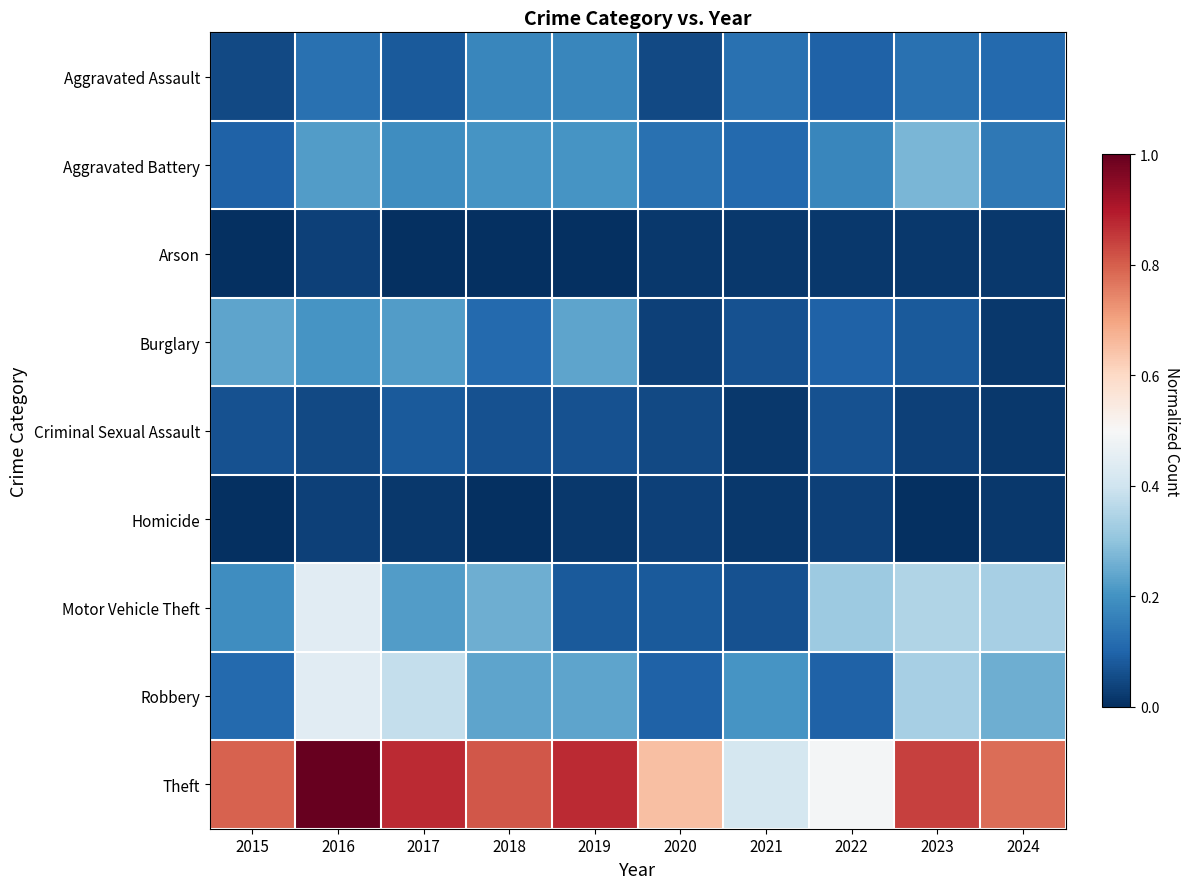

Reading right to left, transcribe all the data shown in this chart.

Aggravated Assault: 2024=0.1	2023=0.1	2022=0.1	2021=0.1	2020=0.0	2019=0.2	2018=0.2	2017=0.1	2016=0.1	2015=0.0
Aggravated Battery: 2024=0.1	2023=0.3	2022=0.2	2021=0.1	2020=0.1	2019=0.2	2018=0.2	2017=0.2	2016=0.2	2015=0.1
Arson: 2024=0.0	2023=0.0	2022=0.0	2021=0.0	2020=0.0	2019=0.0	2018=0.0	2017=0.0	2016=0.0	2015=0.0
Burglary: 2024=0.0	2023=0.1	2022=0.1	2021=0.1	2020=0.0	2019=0.2	2018=0.1	2017=0.2	2016=0.2	2015=0.2
Criminal Sexual Assault: 2024=0.0	2023=0.0	2022=0.1	2021=0.0	2020=0.0	2019=0.1	2018=0.1	2017=0.1	2016=0.0	2015=0.1
Homicide: 2024=0.0	2023=0.0	2022=0.0	2021=0.0	2020=0.0	2019=0.0	2018=0.0	2017=0.0	2016=0.0	2015=0.0
Motor Vehicle Theft: 2024=0.3	2023=0.3	2022=0.3	2021=0.1	2020=0.1	2019=0.1	2018=0.3	2017=0.2	2016=0.4	2015=0.2
Robbery: 2024=0.3	2023=0.3	2022=0.1	2021=0.2	2020=0.1	2019=0.2	2018=0.2	2017=0.4	2016=0.4	2015=0.1
Theft: 2024=0.8	2023=0.8	2022=0.5	2021=0.4	2020=0.7	2019=0.9	2018=0.8	2017=0.9	2016=1.0	2015=0.8